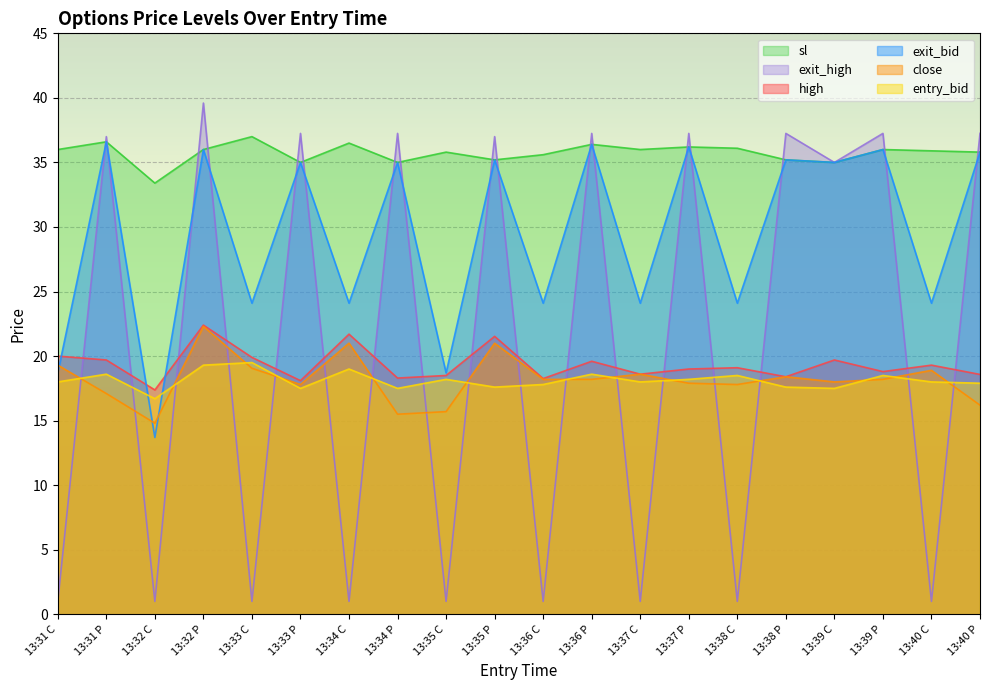

The high series shows 18.3 at 13:34 P. True or false?

True